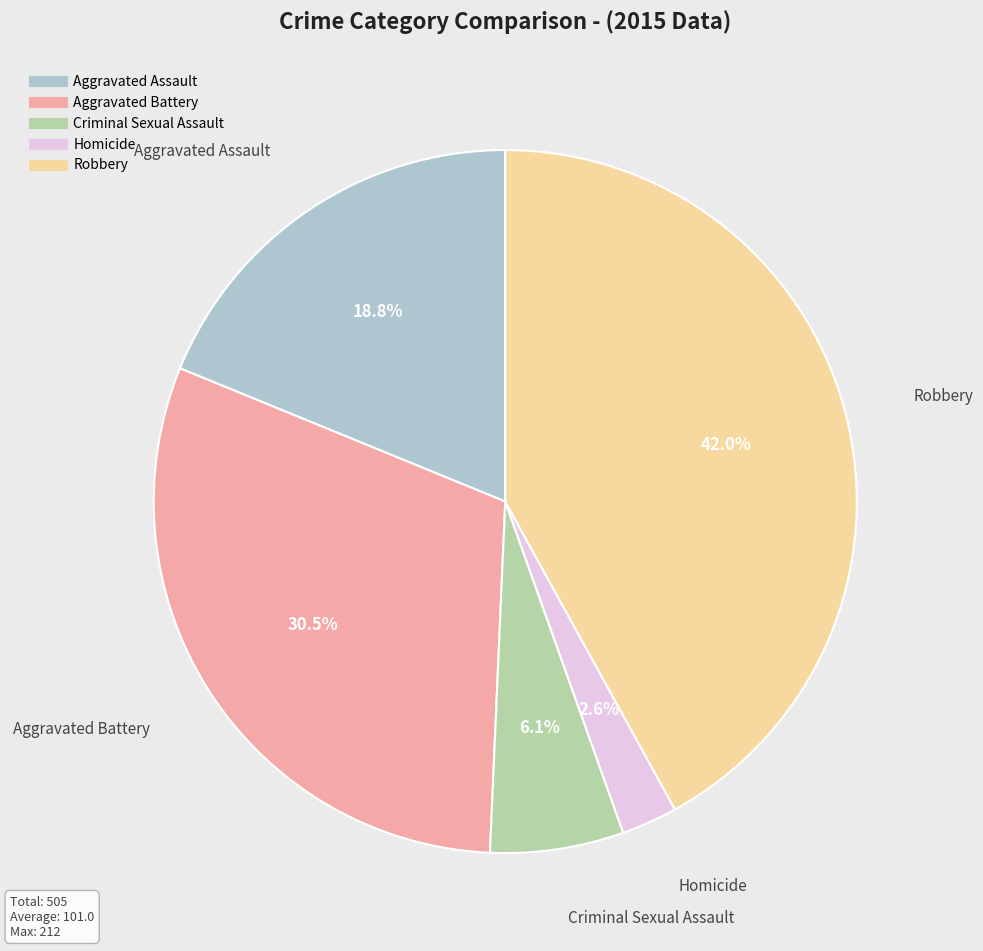

Count the number of slices in the pie.

5